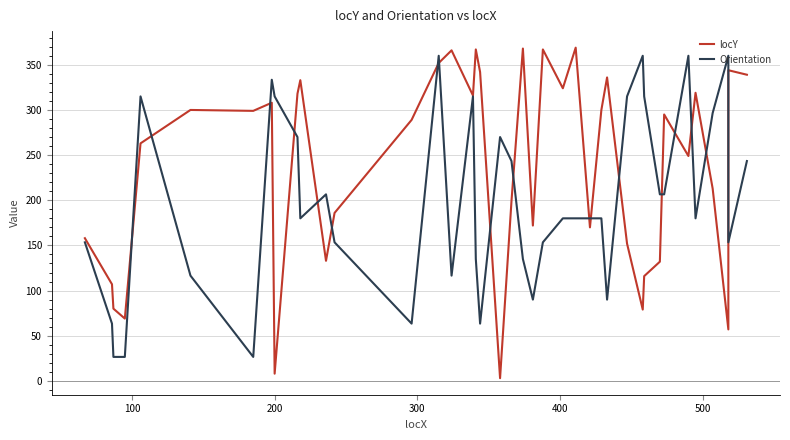

How many values in the Orientation series are below 180?

16